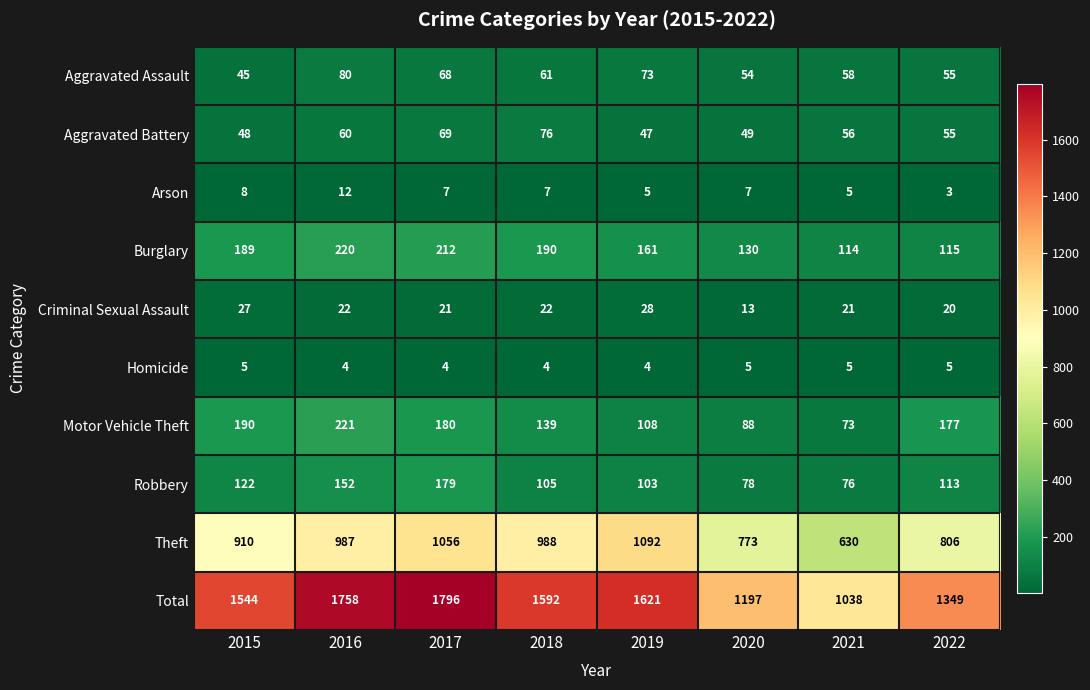

Rank the series by their maximum value, from highest to lowest.

Total, Theft, Motor Vehicle Theft, Burglary, Robbery, Aggravated Assault, Aggravated Battery, Criminal Sexual Assault, Arson, Homicide